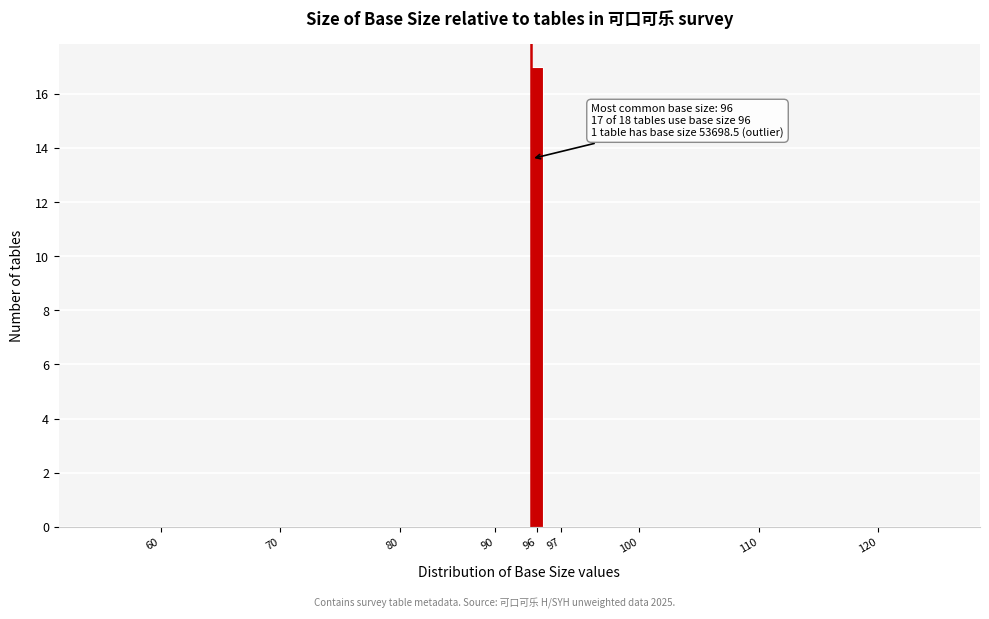

Reading right to left, what are all the values shown in this chart?

120=0	110=0	100=0	97=0	96=17	90=0	80=0	70=0	60=0